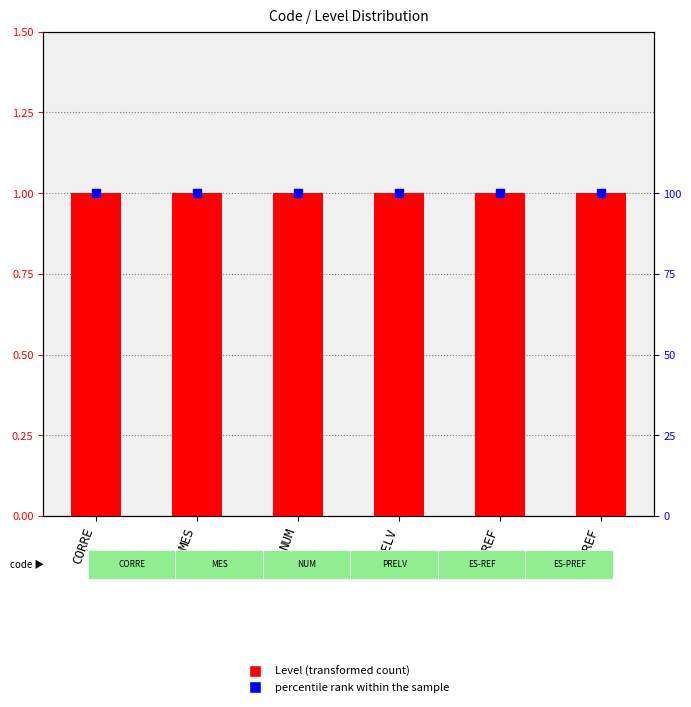

At how many categories does at least one series exceed 91?

6